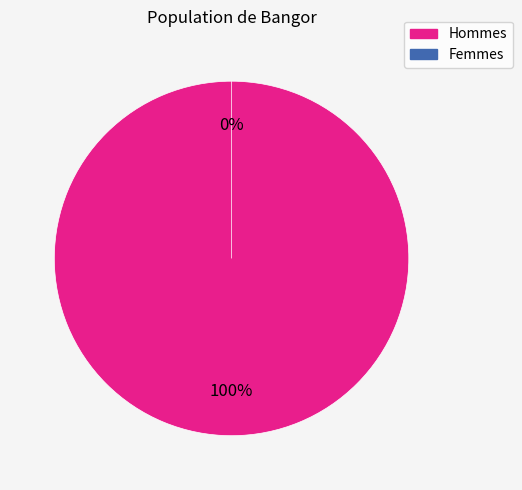

What percentage is NOT represented by 0?

100.0%